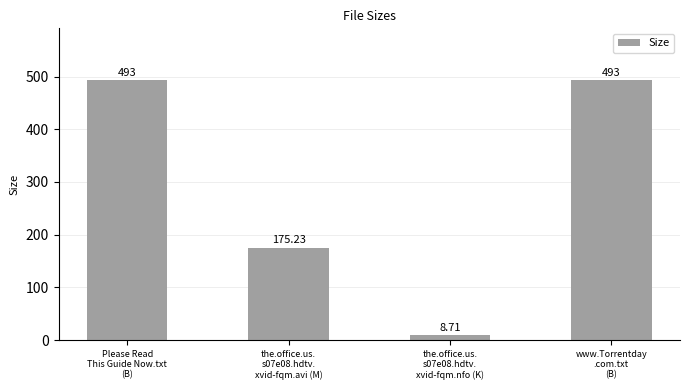

What is the change in value from Please Read
This Guide Now.txt
(B) to the.office.us.
s07e08.hdtv.
xvid-fqm.nfo (K)?

-484.3